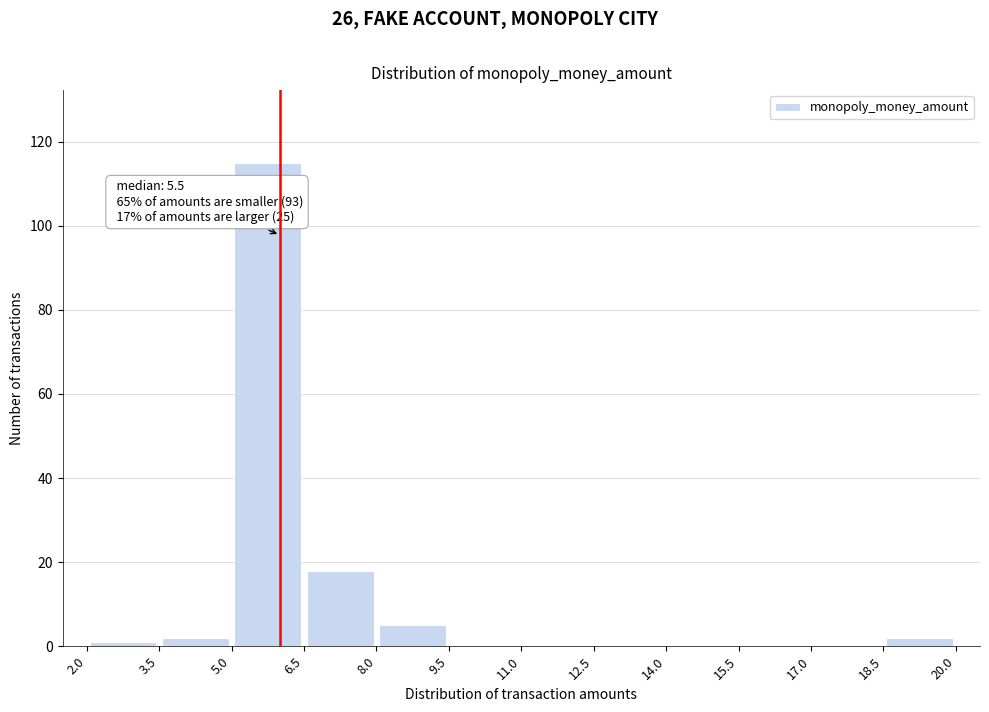

Which range on the x-axis has the tallest bar?

5.0 to 6.5